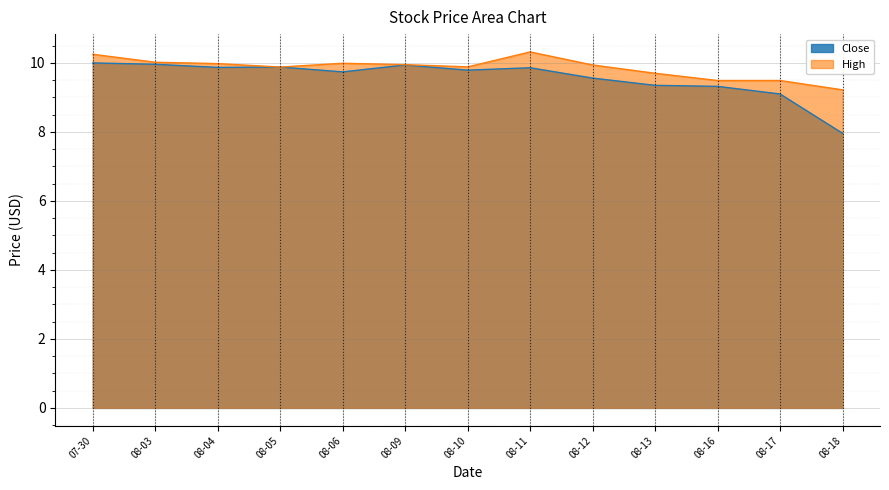

At which label does Close reach its minimum?

08-18